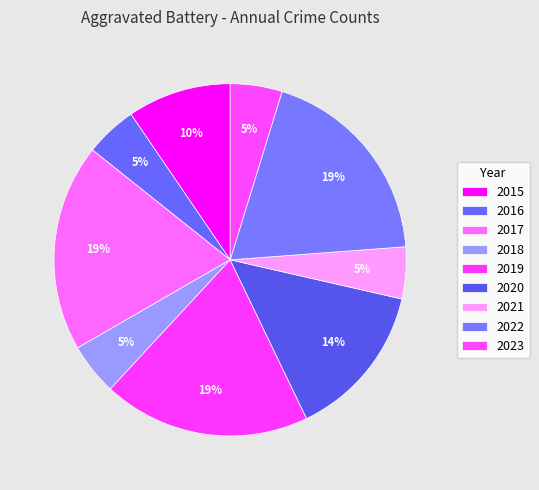

What percentage is the 2019 slice, to the nearest percent?

19%